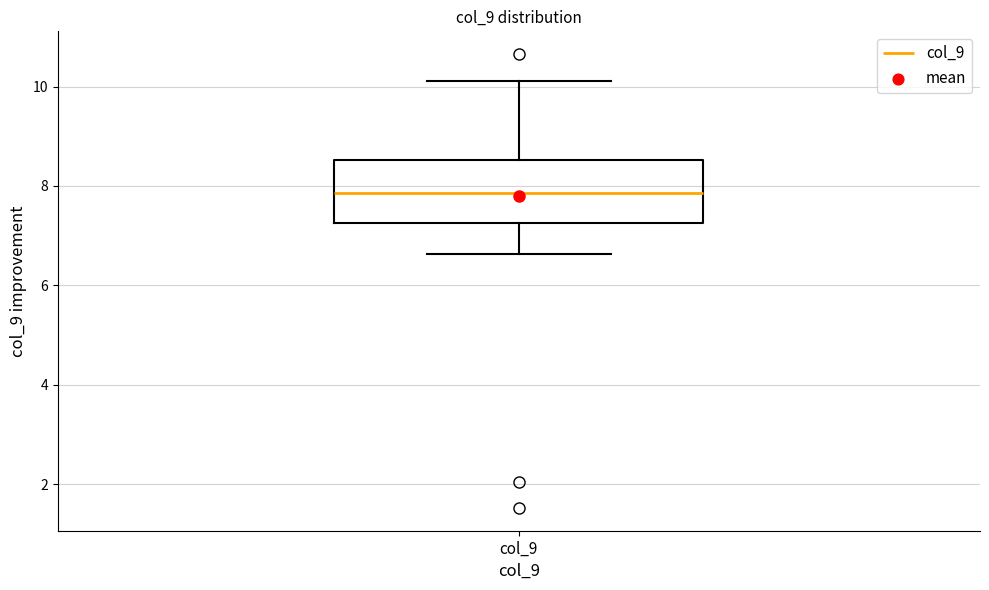

Transcribe this box plot: give where the median line is, the range the box spans, and where the two whiskers end, as read against the y-axis. The values are not printed on the chart, so give them approximately, as read against the axis.

median 7.8, box 7.2 to 8.6, whiskers 6.6 to 10.2